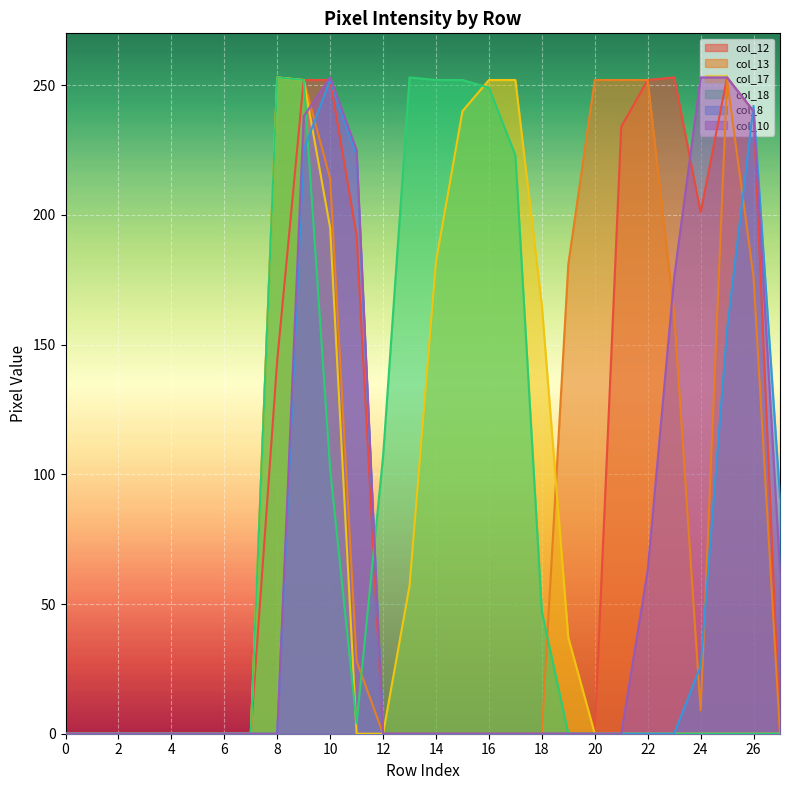

What is the label of the 26th point from the left?

25